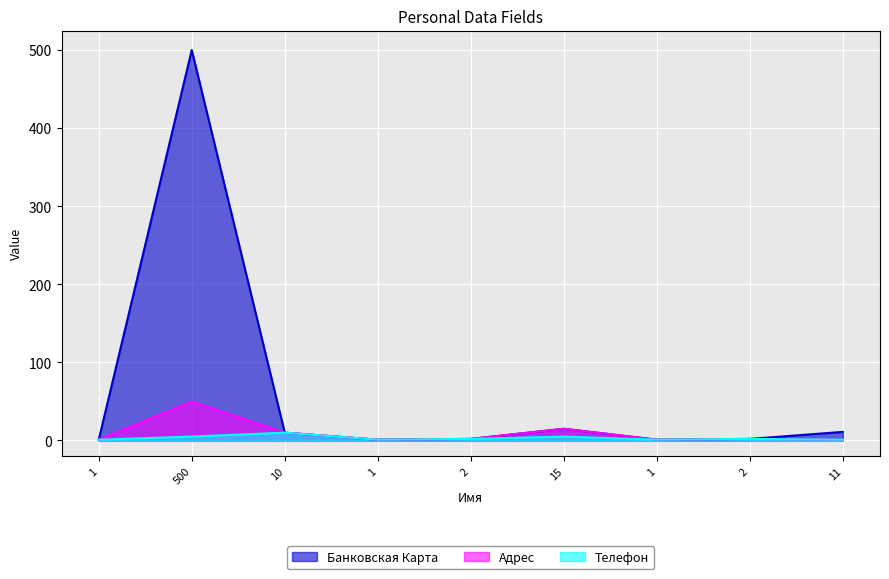

What is the total value across all series at 10?

30